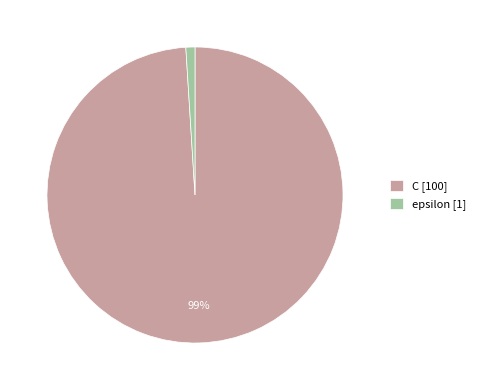

To the nearest percent, what percentage of the pie is epsilon?

1%